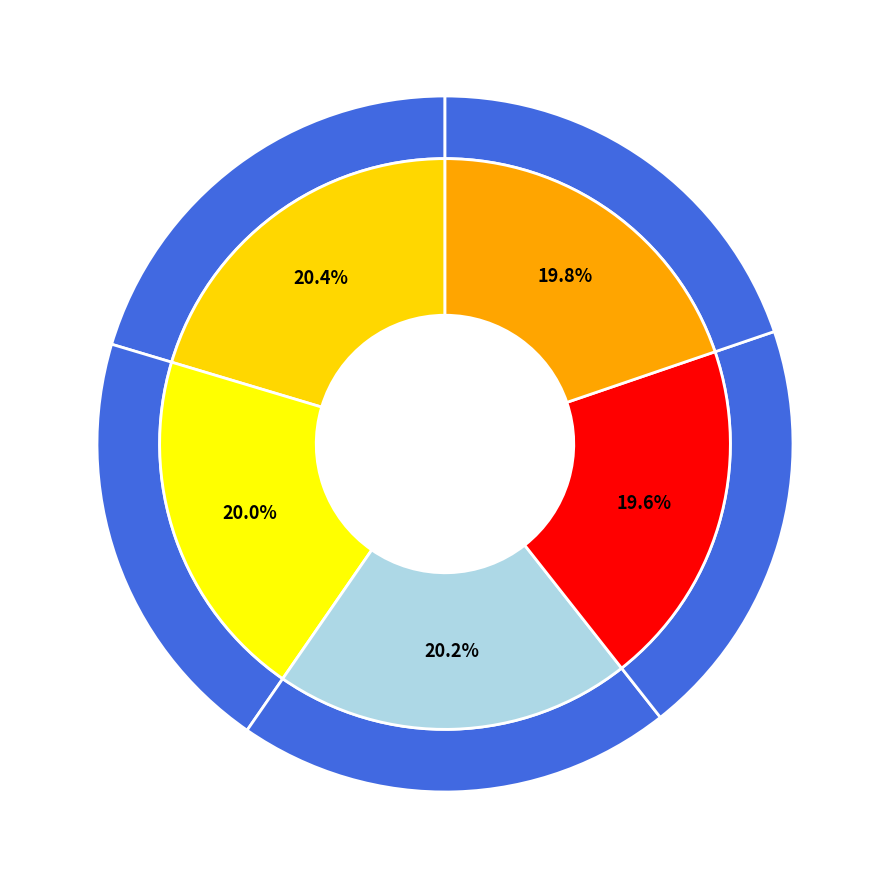

Count the number of slices in the pie.

5